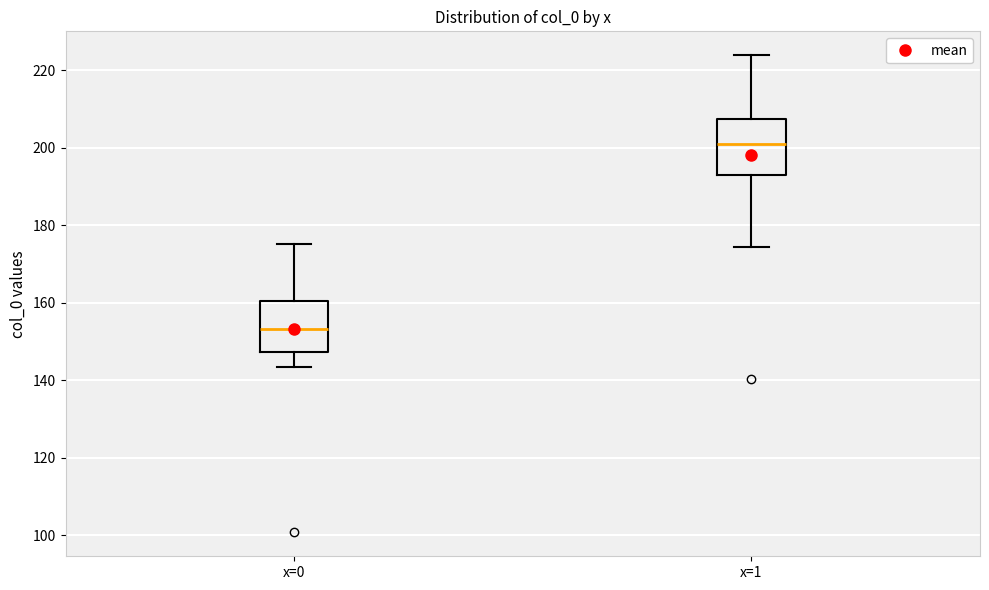

Reading left to right, transcribe this box plot: for each box, give where its median line is, the range the box spans, and where its two whiskers end, as read against the y-axis. The values are not printed on the chart, so give them approximately, as read against the axis.

x=0: median 154, box 148 to 160, whiskers 144 to 176
x=1: median 200, box 192 to 208, whiskers 174 to 224